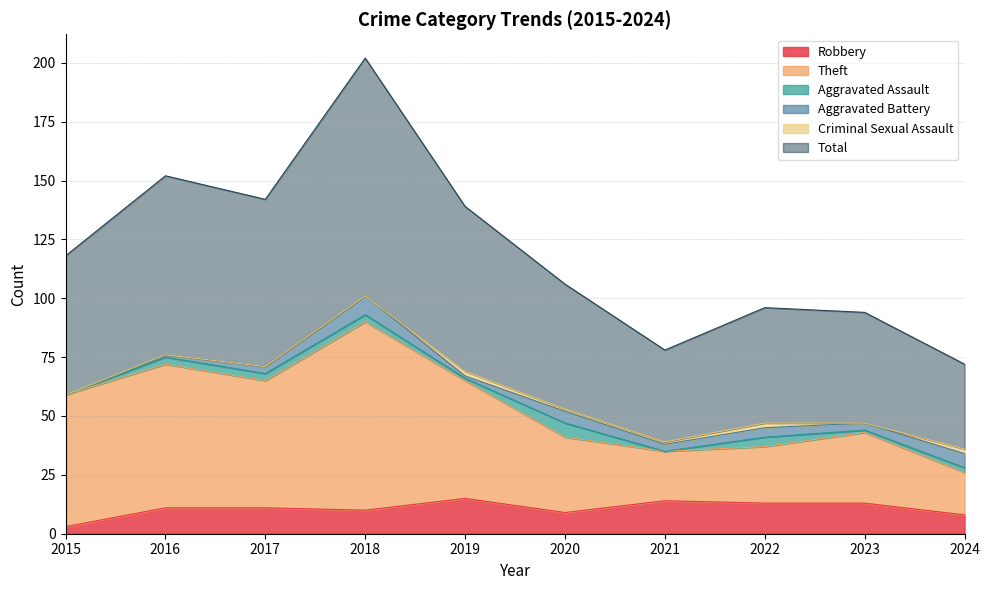

What is the value of the Robbery point at the 6th from the left?

9